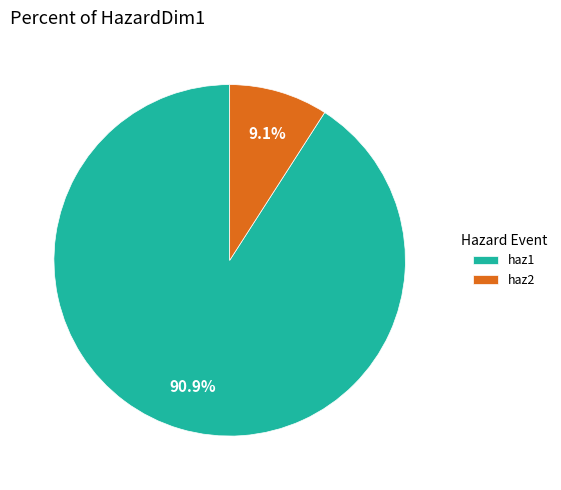

Combined, do haz2 and haz1 account for over 50%?

Yes